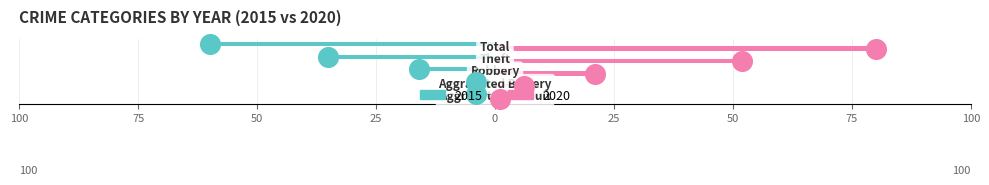

At how many categories does at least one series exceed 10?

3